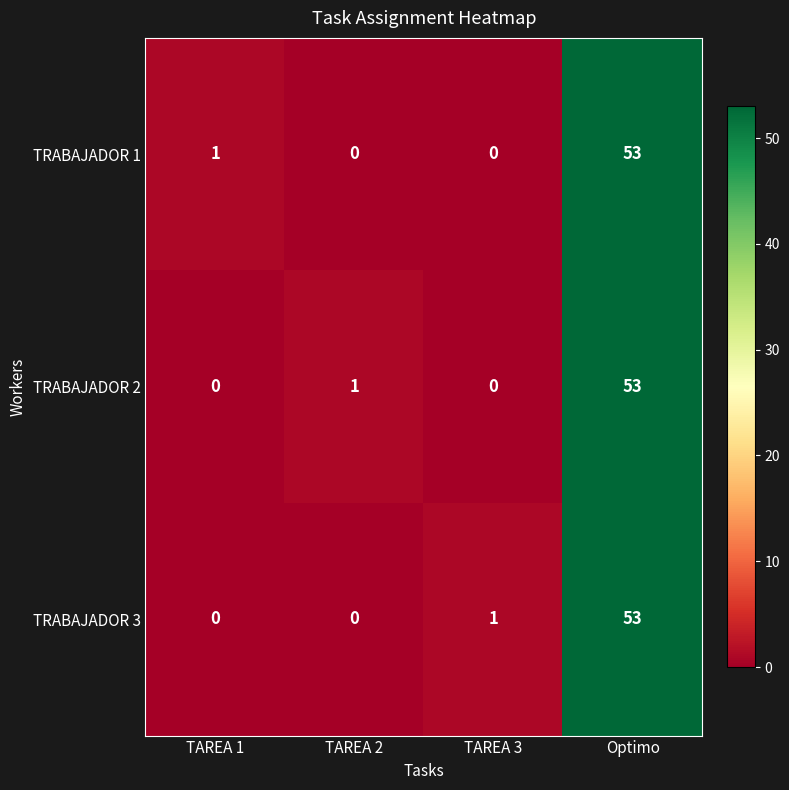

What is the spread (max minus min) of values at TAREA 3?

1